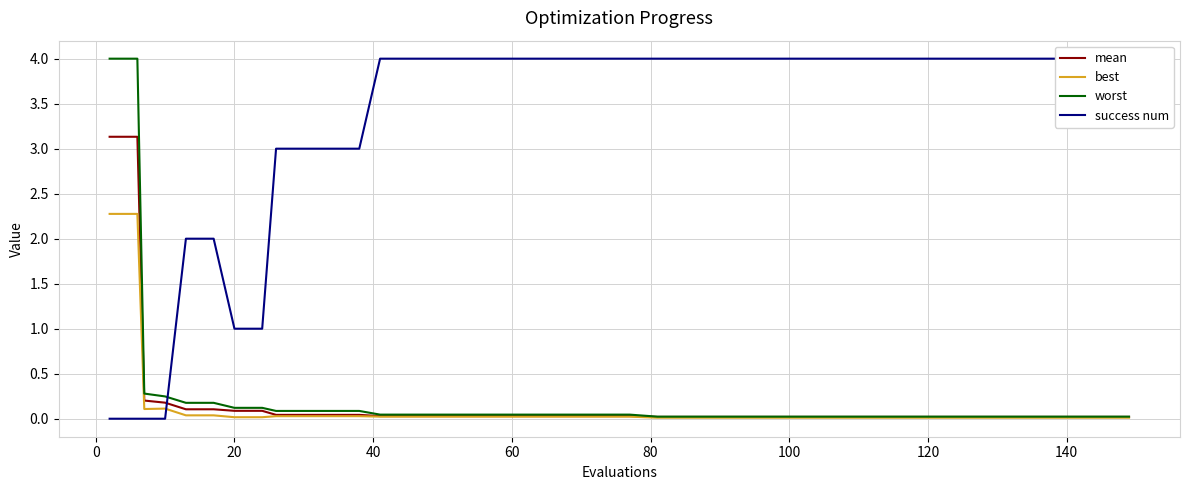

True or false: mean and worst intersect in this chart.

False